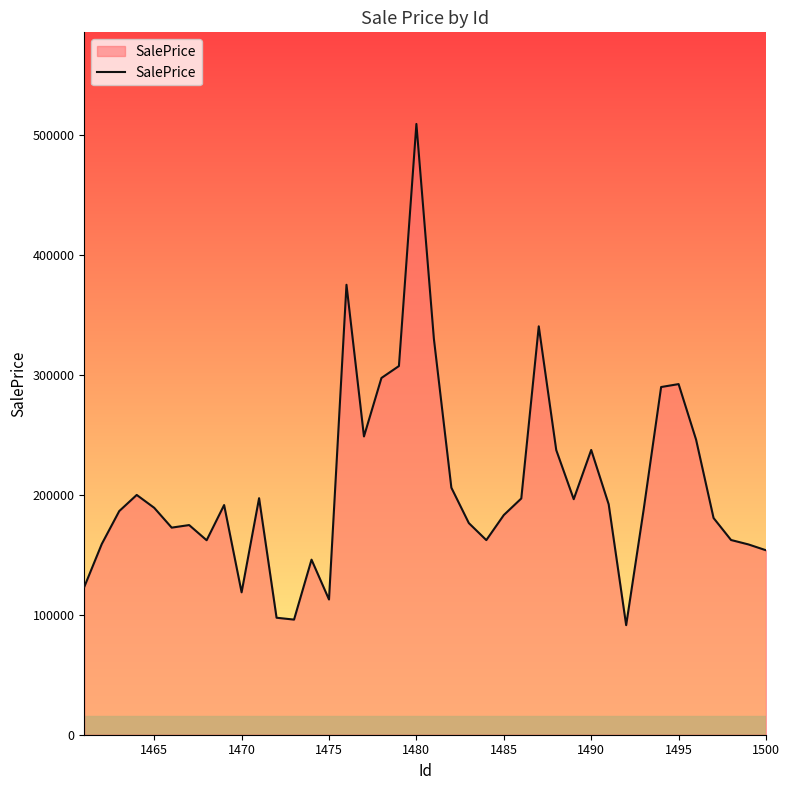

What is the maximum value shown in the chart?

509569.2